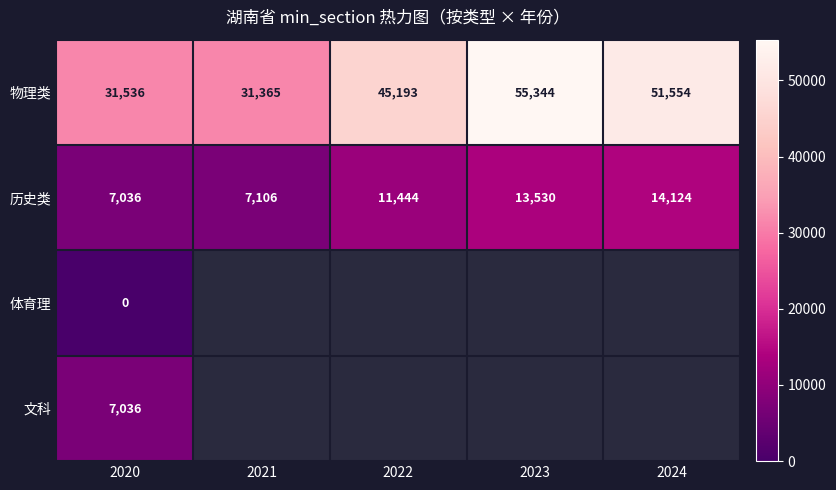

At which category does the chart reach its peak across all series?

2023